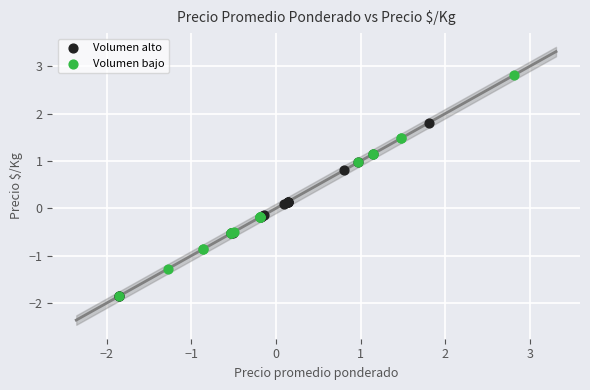

Which series has the widest spread of Y values?

Volumen bajo